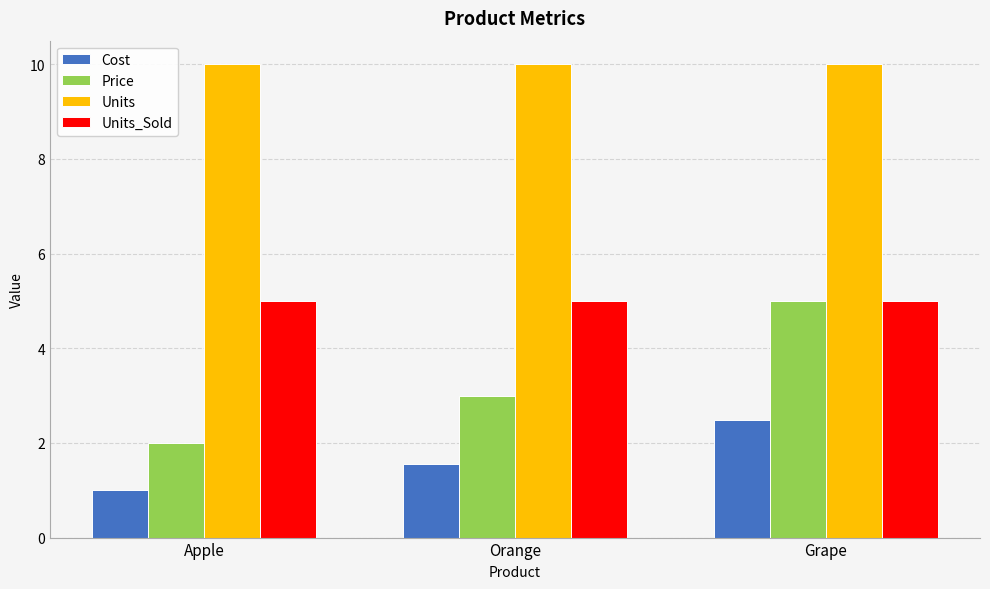

Which series changed the most between Apple and Grape?

Price